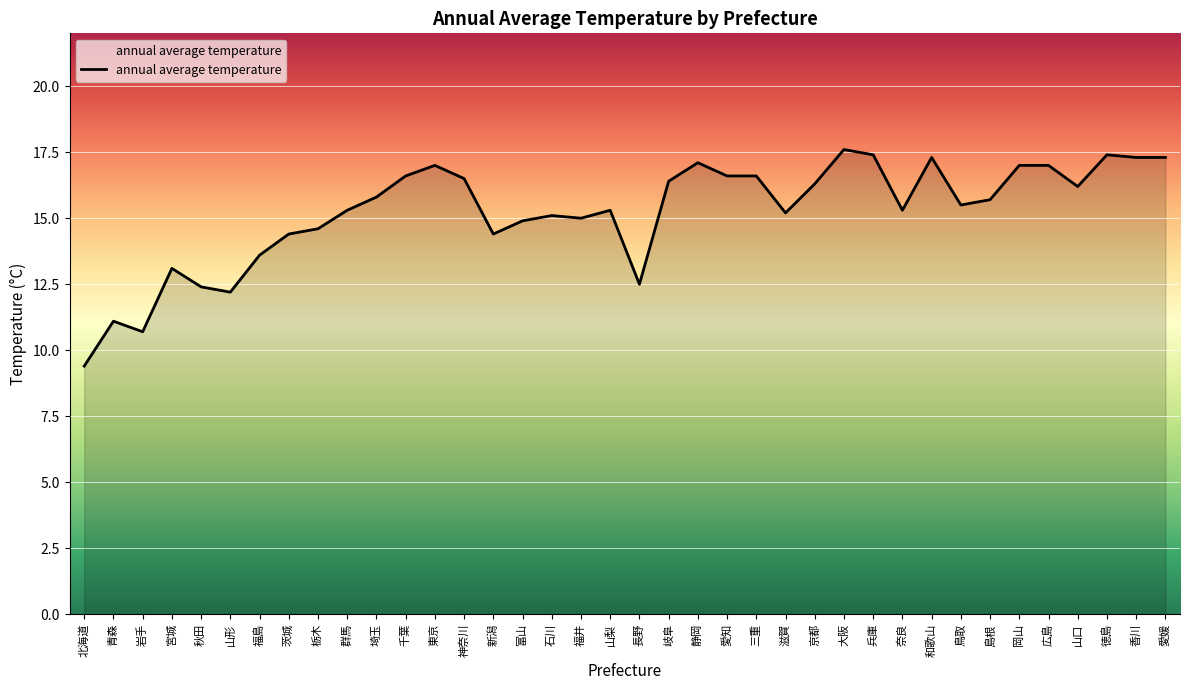

What is the sum of all values?

579.1